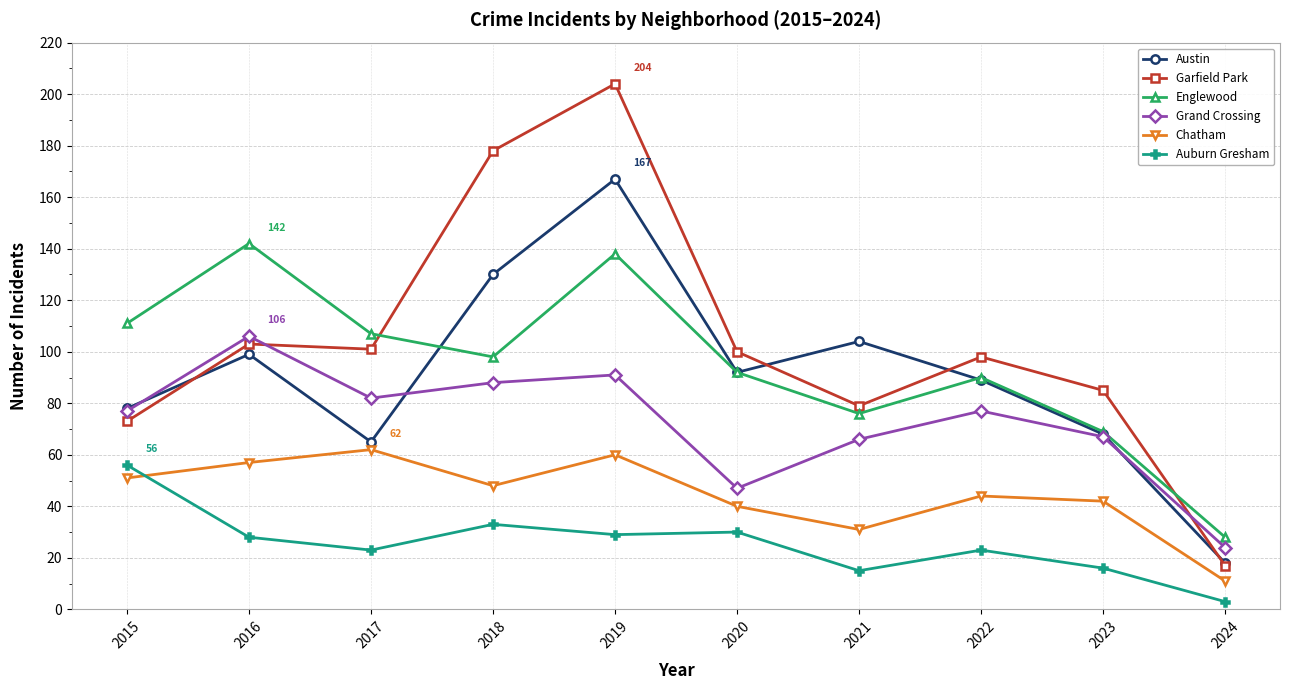

Rank the categories by Austin value from highest to lowest.

2019, 2018, 2021, 2016, 2020, 2022, 2015, 2023, 2017, 2024